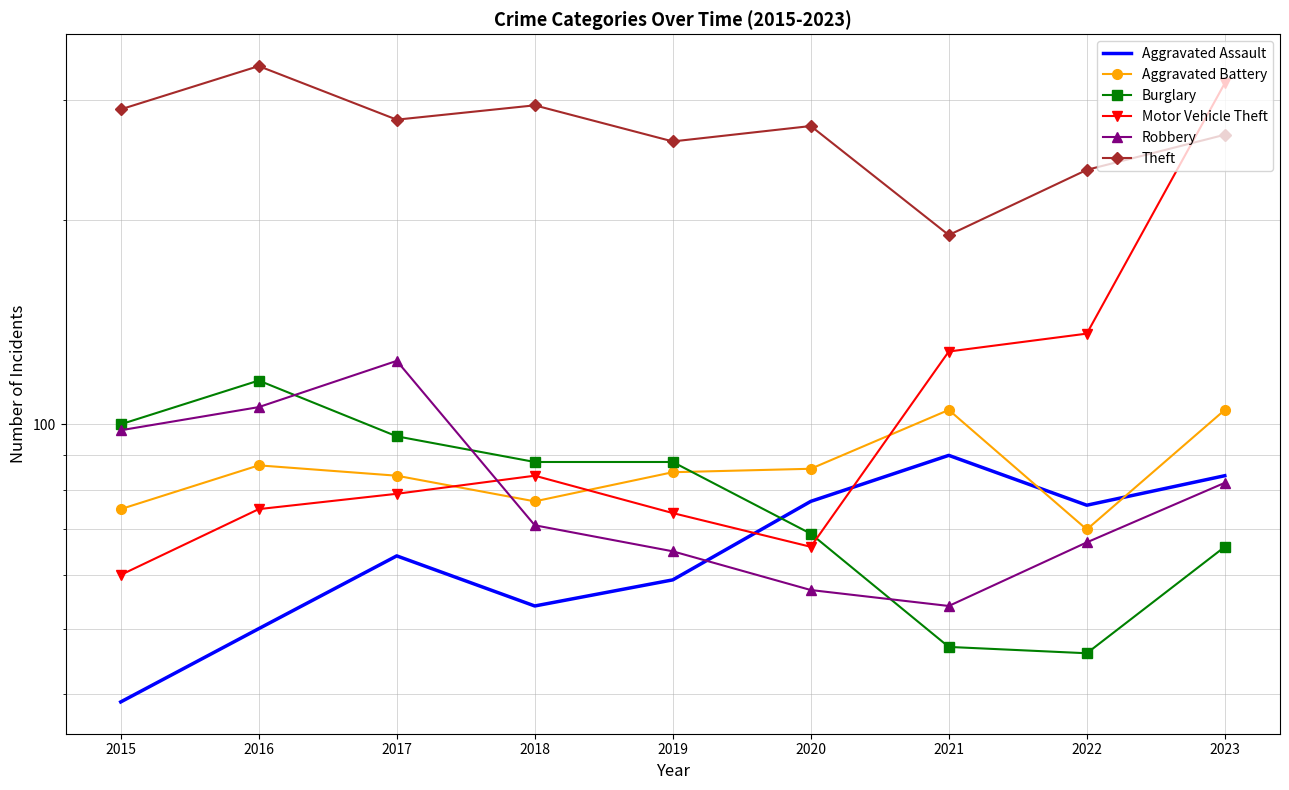

What is the lowest value of the Aggravated Battery series?

70